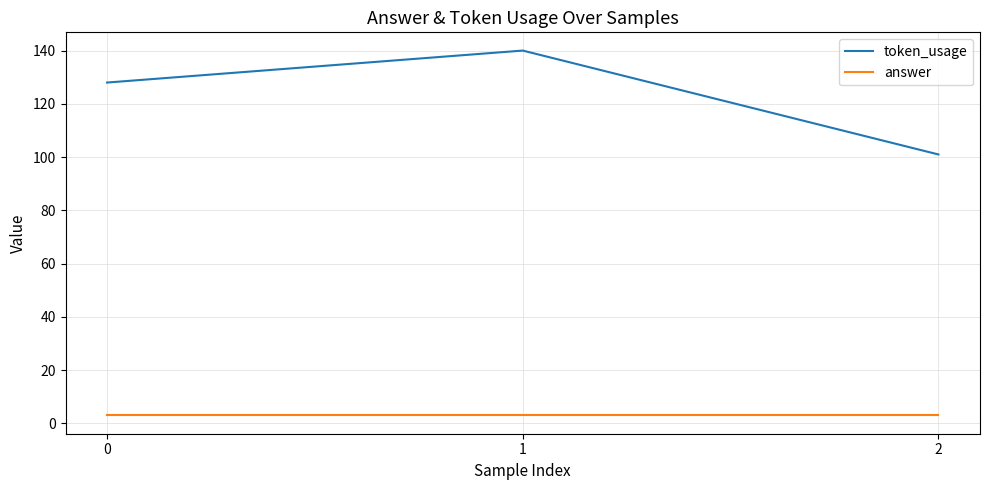

How many lines are shown in the chart?

2